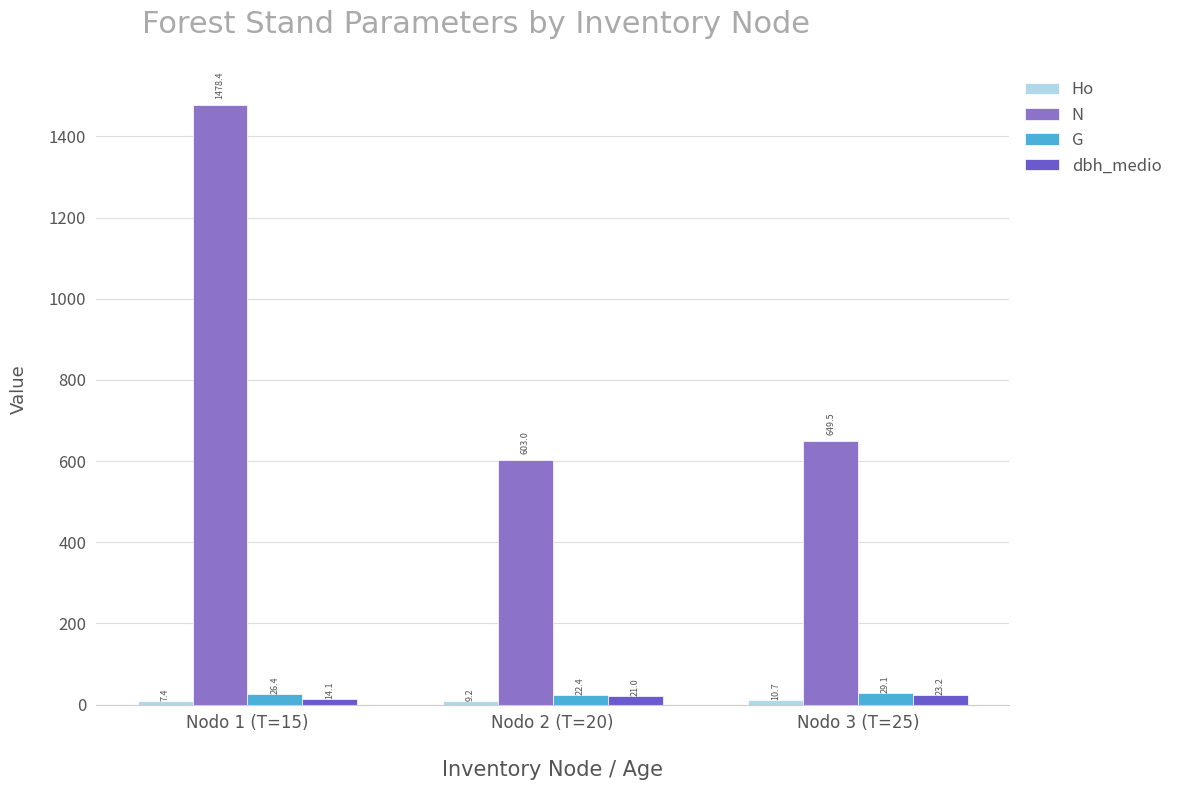

What is the sum of all N values?

2730.9